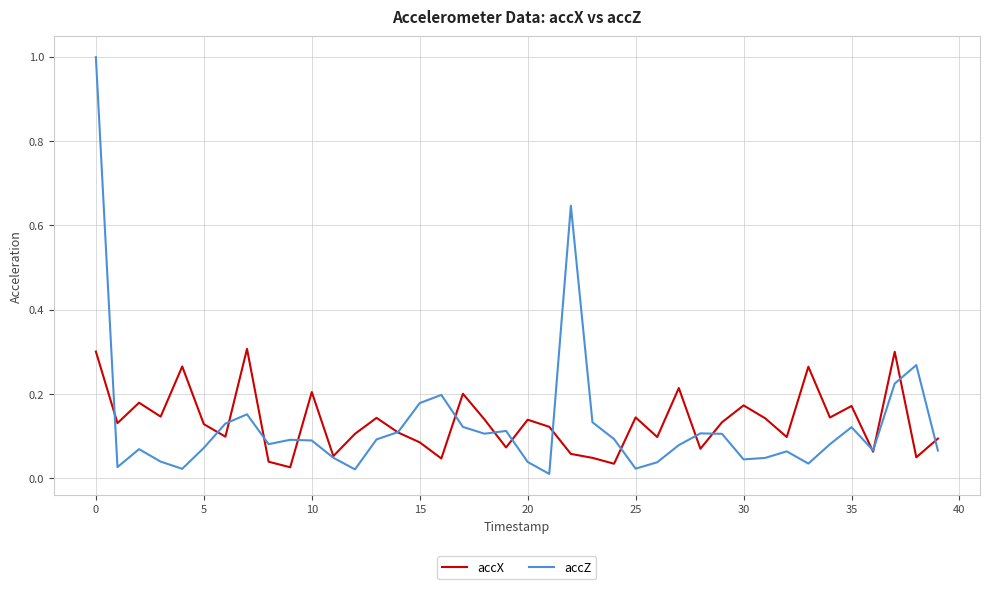

What is the greatest value displayed?

1.0